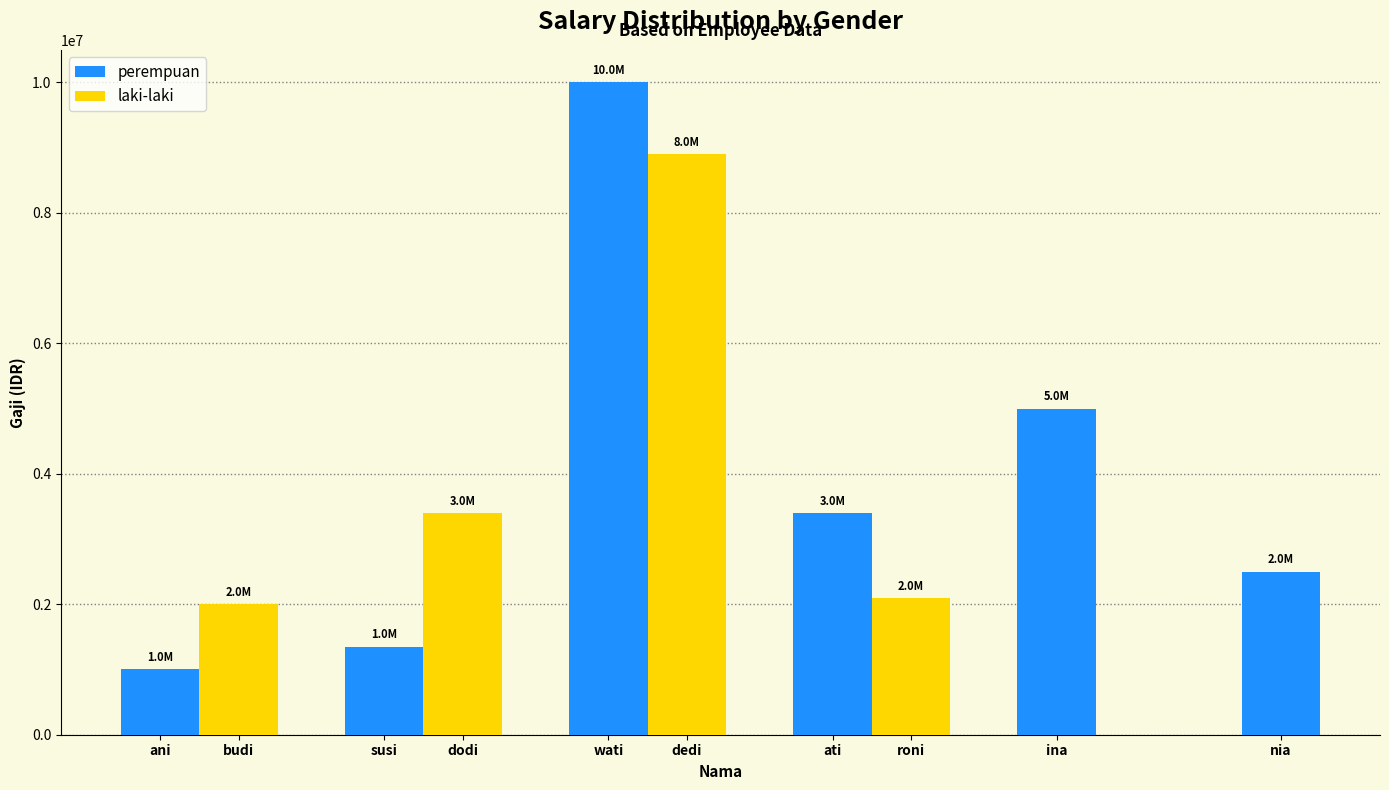

What is the average value of the perempuan series?

3875000